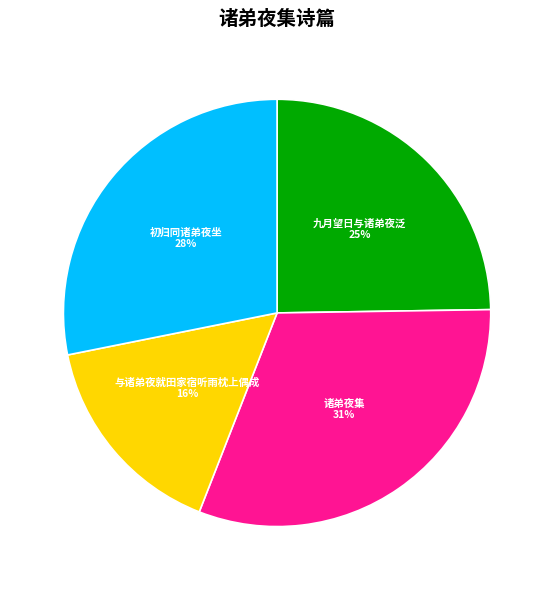

Which slice is the smallest?

与诸弟夜就田家宿听雨枕上偶成